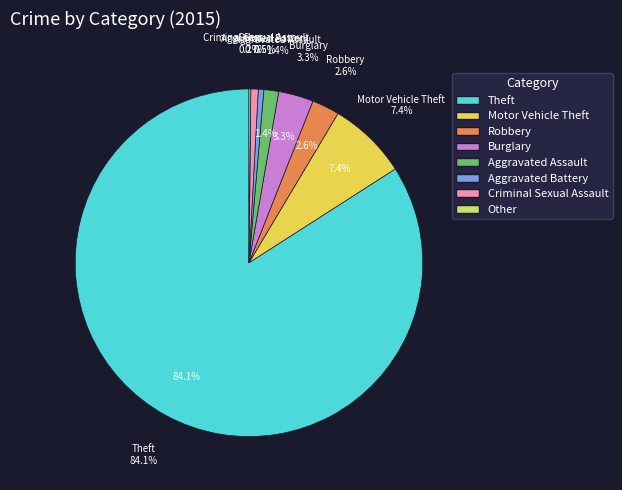

Rank the categories by value from lowest to highest.

Other, Aggravated Battery, Criminal Sexual Assault, Aggravated Assault, Robbery, Burglary, Motor Vehicle Theft, Theft